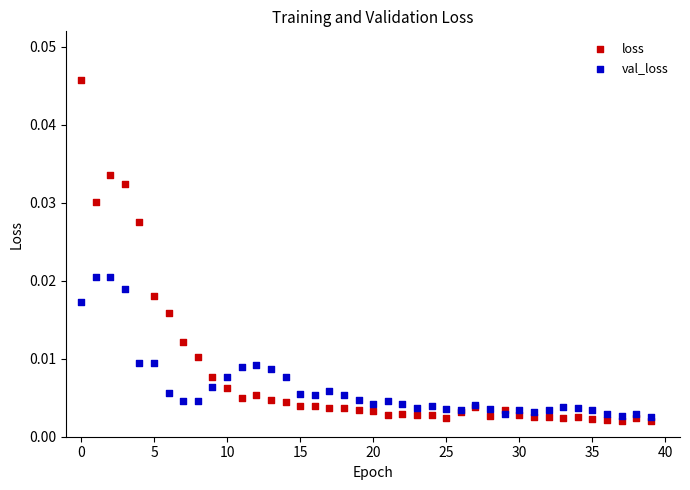

What are all the series names shown in the legend?

loss, val_loss